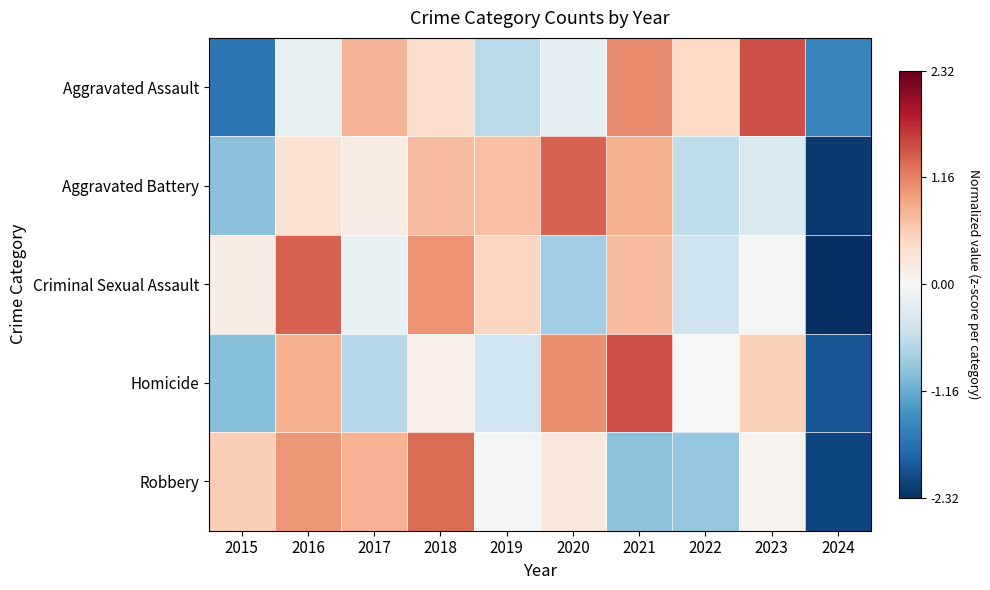

At which category is the sum across all series the highest?

2018